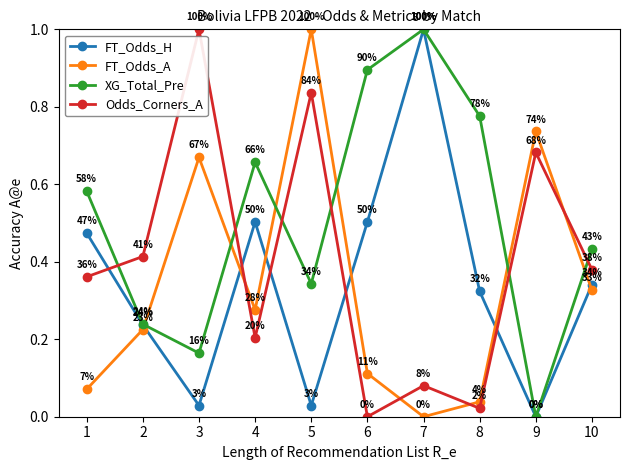

Which series has the largest total across all categories?

XG_Total_Pre